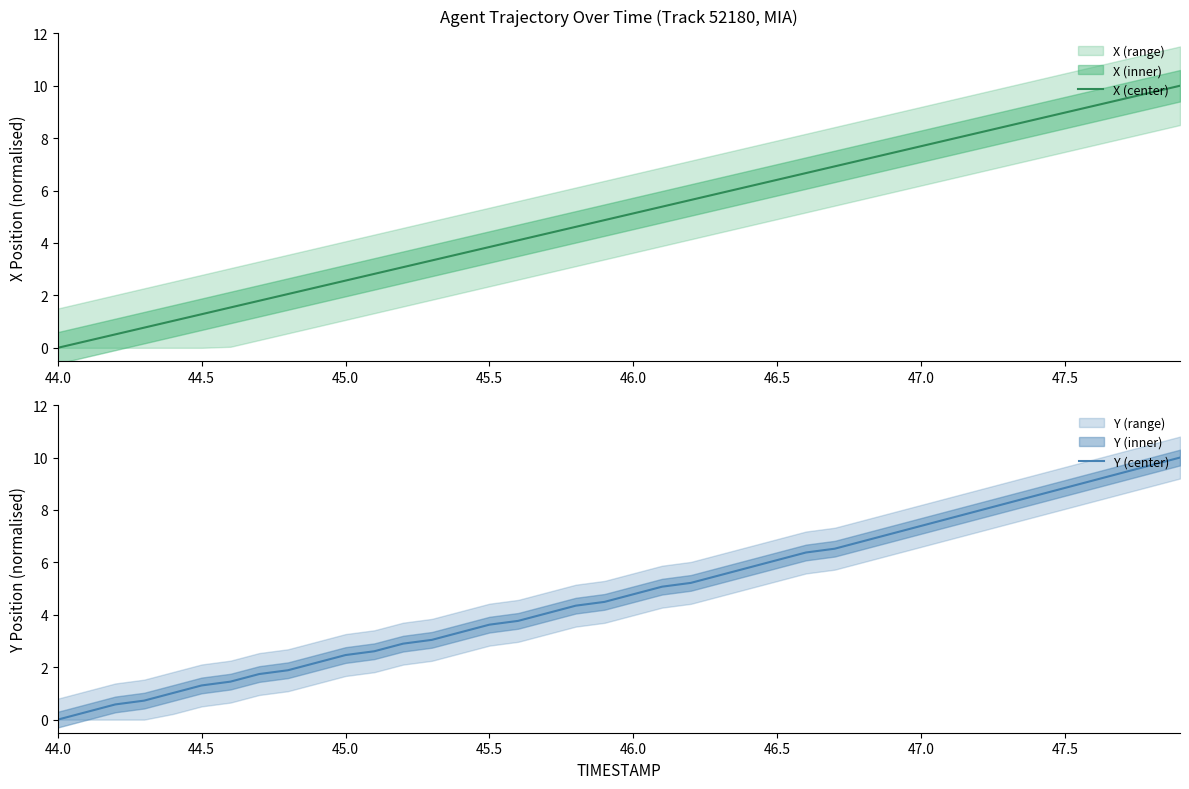

What is the difference between the second highest and second lowest values in the X (center) series?

9.5